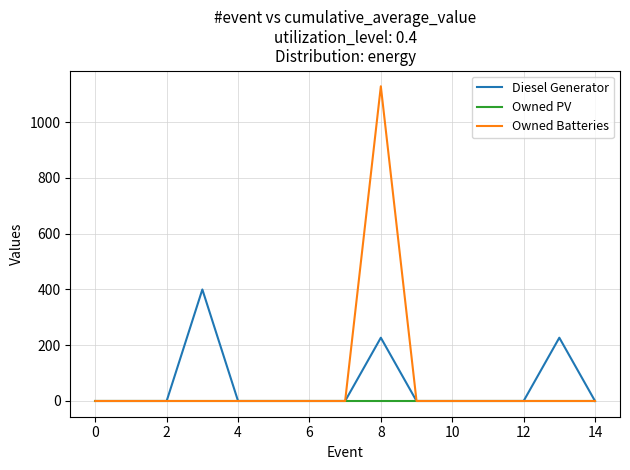

What is the maximum value shown in the chart?

1129